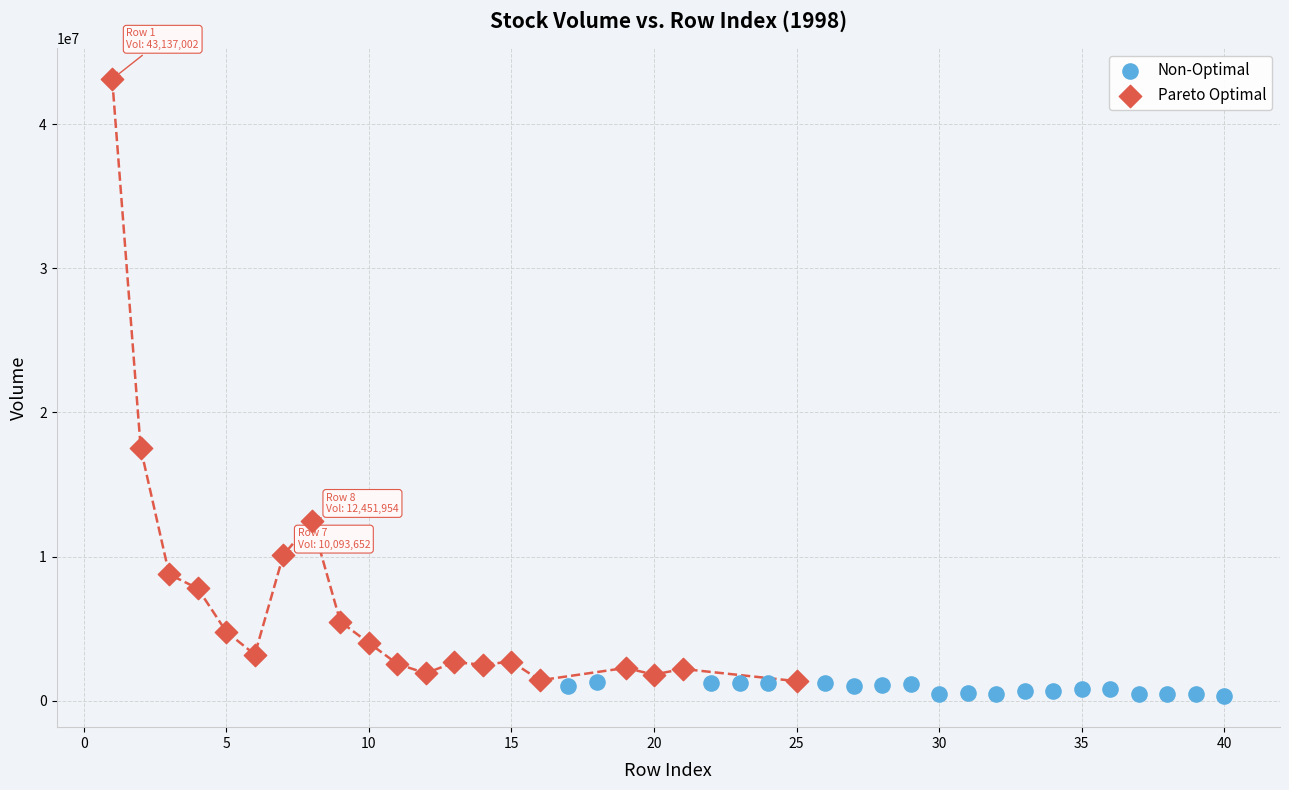

Which series has the largest Y range (max minus min)?

Pareto Optimal